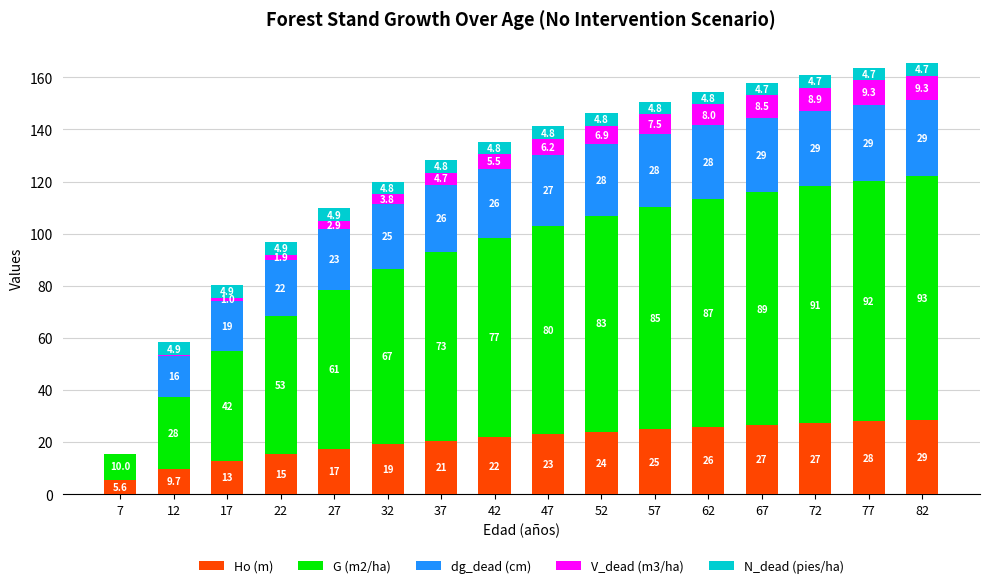

True or false: Ho (m) has a value of 27.3 at 72.

True